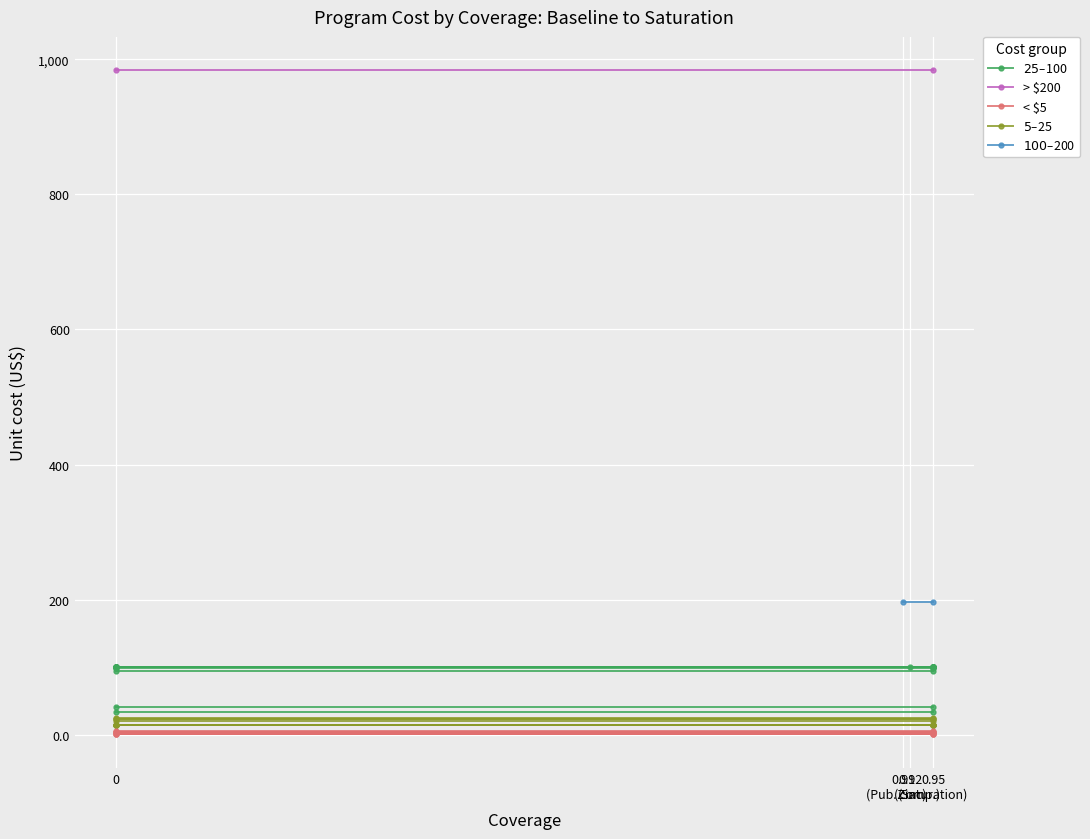

Between 0 and 0.91
(Pub. comp.), which series saw the biggest shift?

$25–$100